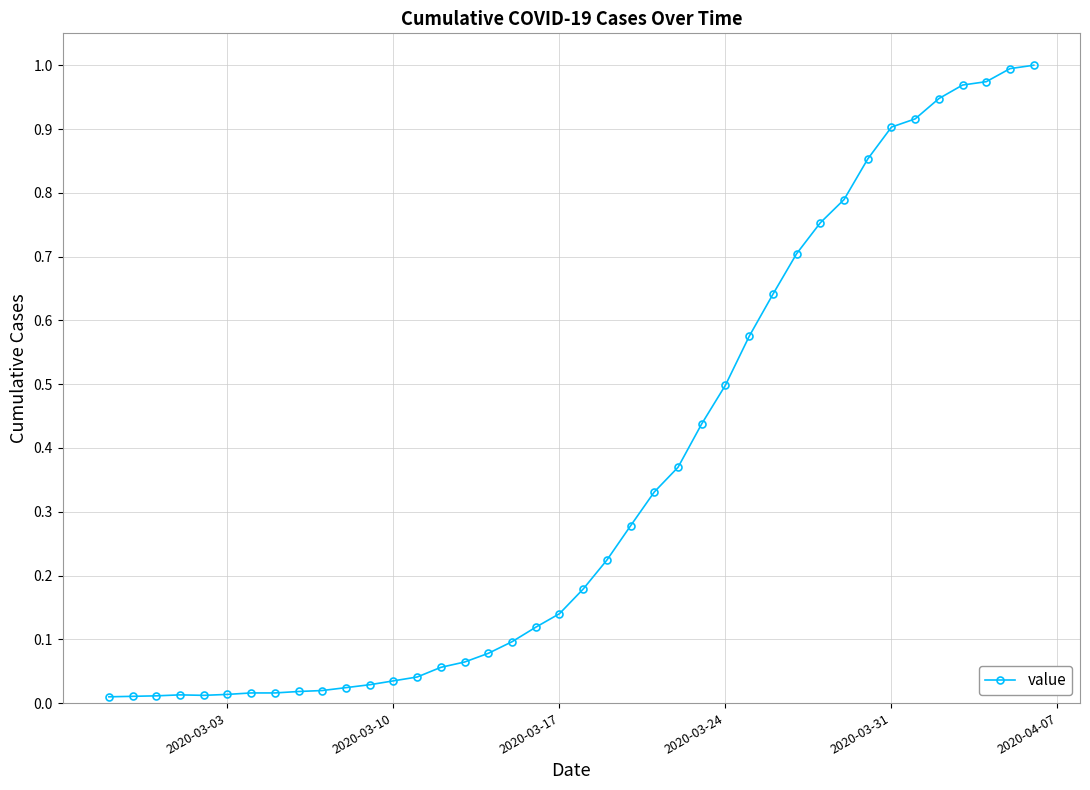

Does the chart display data point markers on the line(s)?

Yes